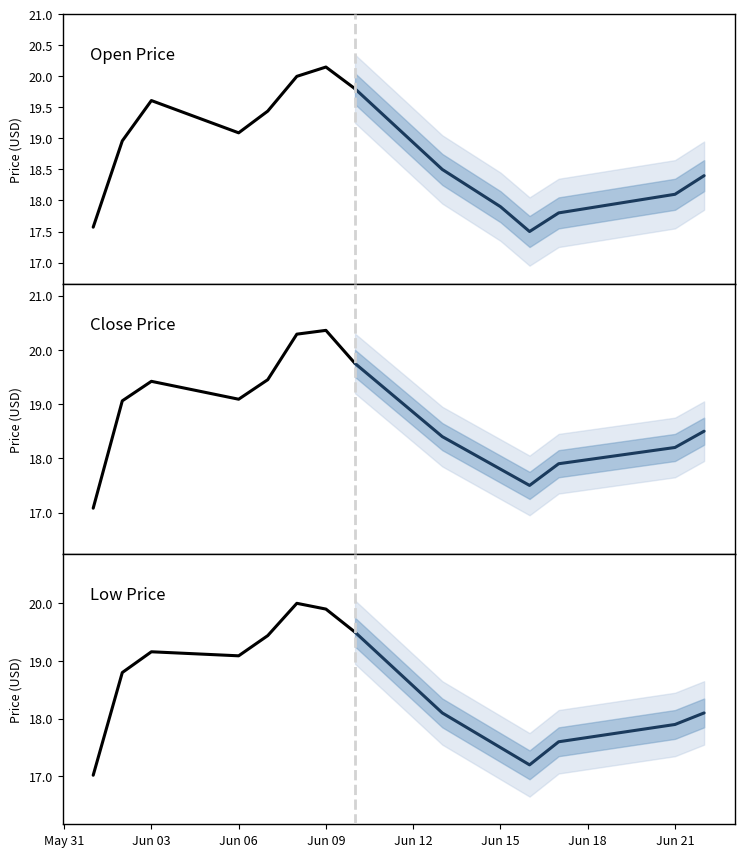

True or false: Low Price (historical) has more than 2 interior local peaks.

False